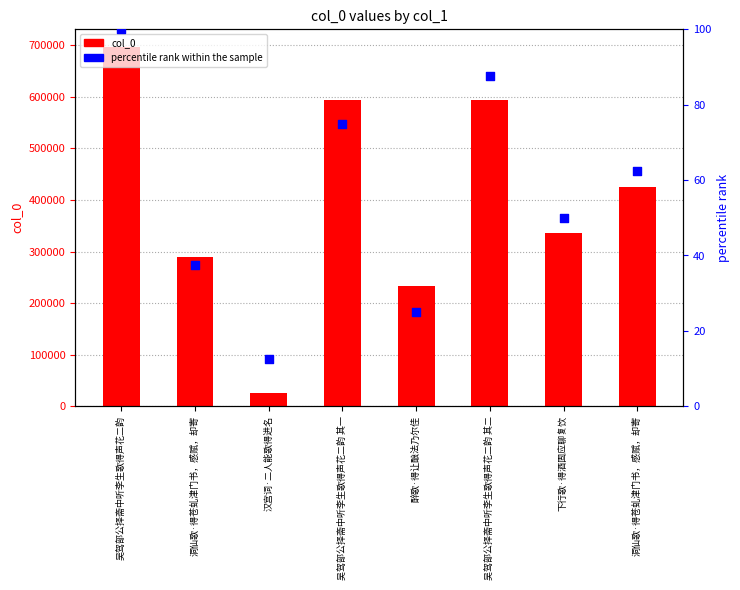

At how many categories does at least one series exceed 136828?

7